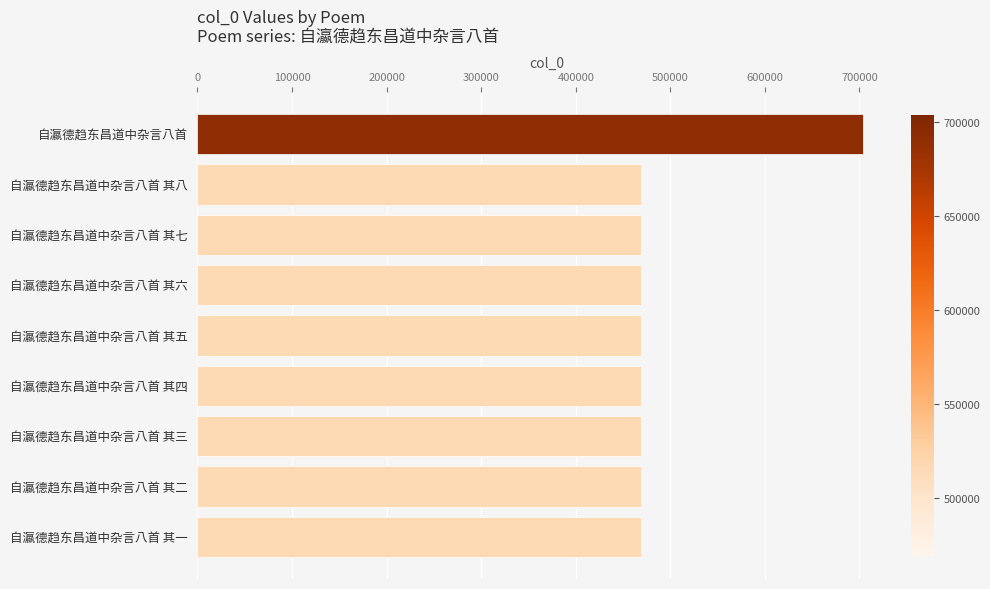

How many series are shown in this chart?

1